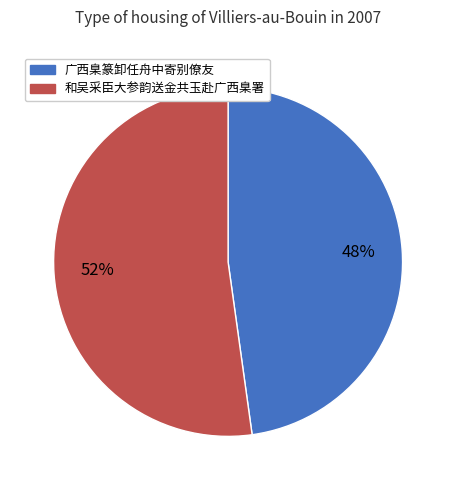

True or false: 广西臬篆卸任舟中寄别僚友 accounts for 38% of the total.

False